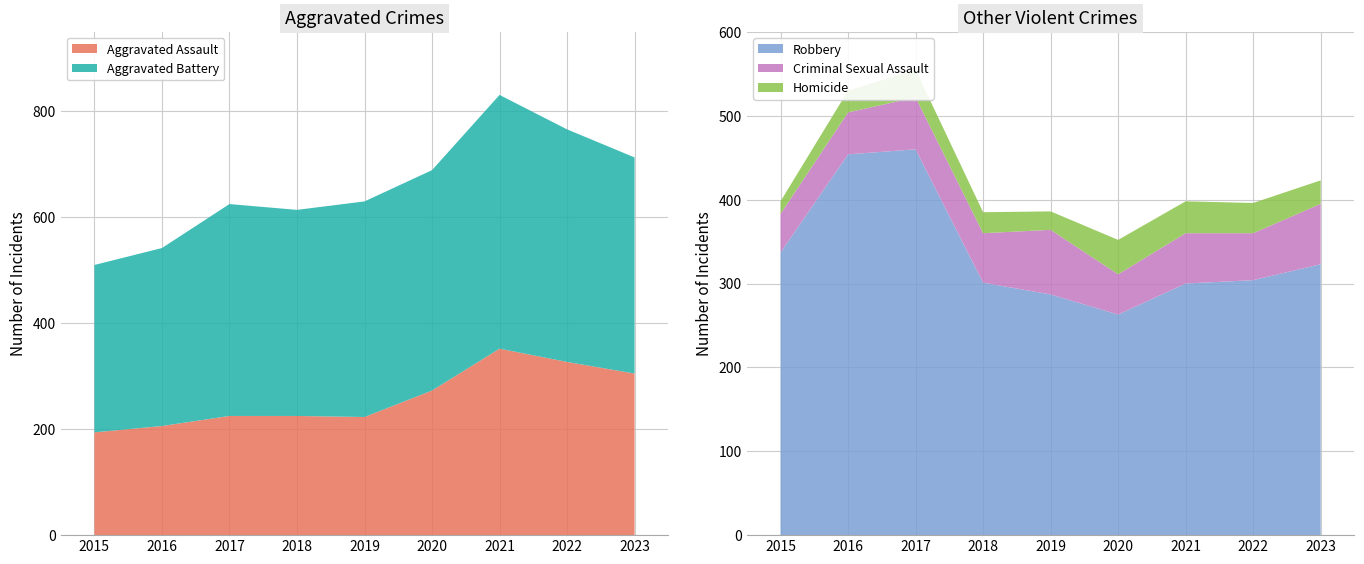

Reading left to right, what are all the values shown in this chart?

Aggravated Assault: 194	206	225	225	223	273	352	327	305
Aggravated Battery: 316	336	400	389	407	416	479	439	408
Criminal Sexual Assault: 46	50	62	59	77	48	60	56	72
Homicide: 15	26	33	25	22	41	38	36	28
Robbery: 337	454	460	301	287	263	300	304	323